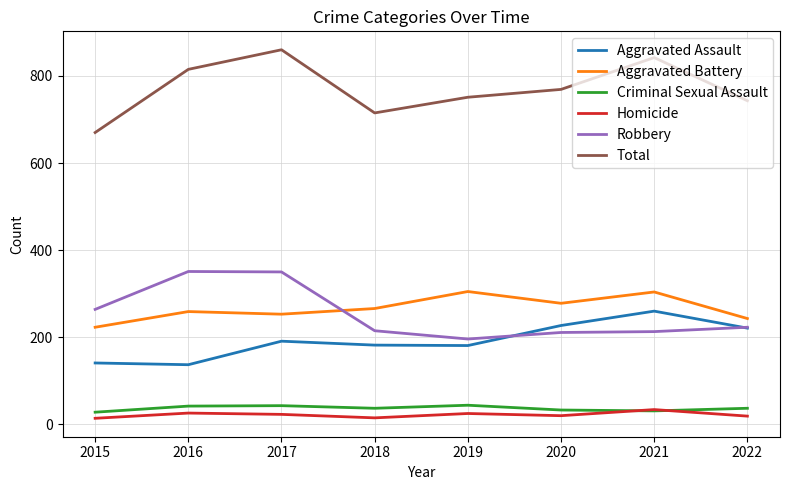

In Aggravated Battery, how many points are higher than both neighbors (excluding endpoints)?

3